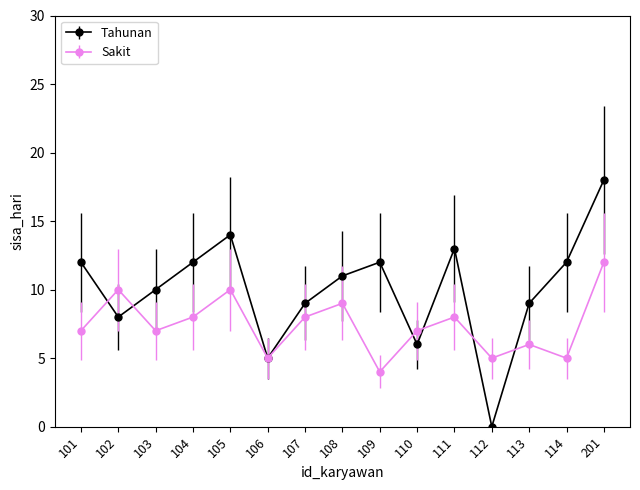

Count the number of categories in the chart.

15